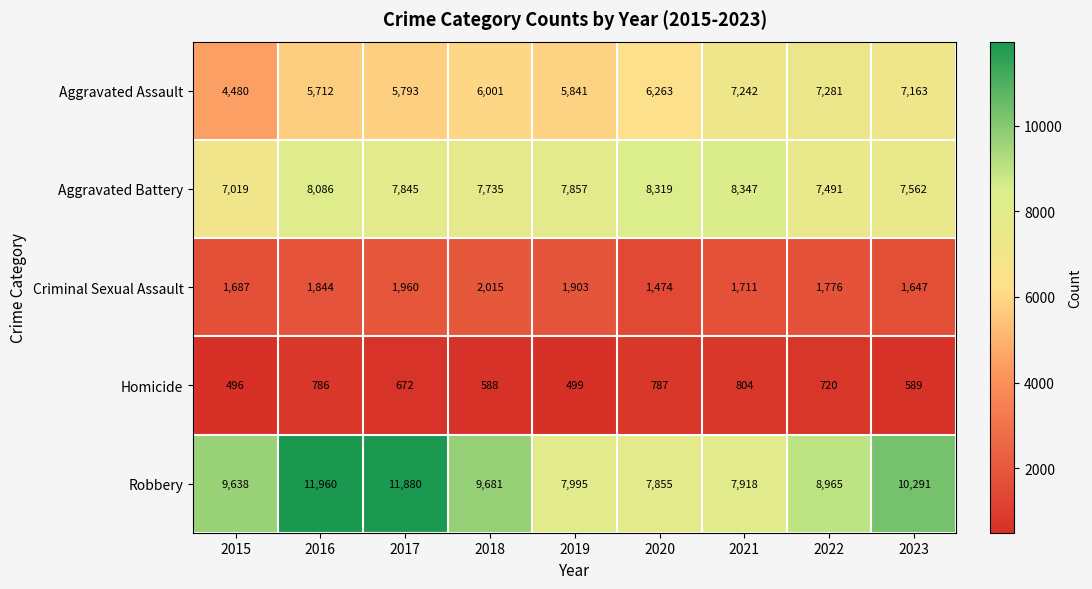

What is the minimum value for Aggravated Assault?

4480